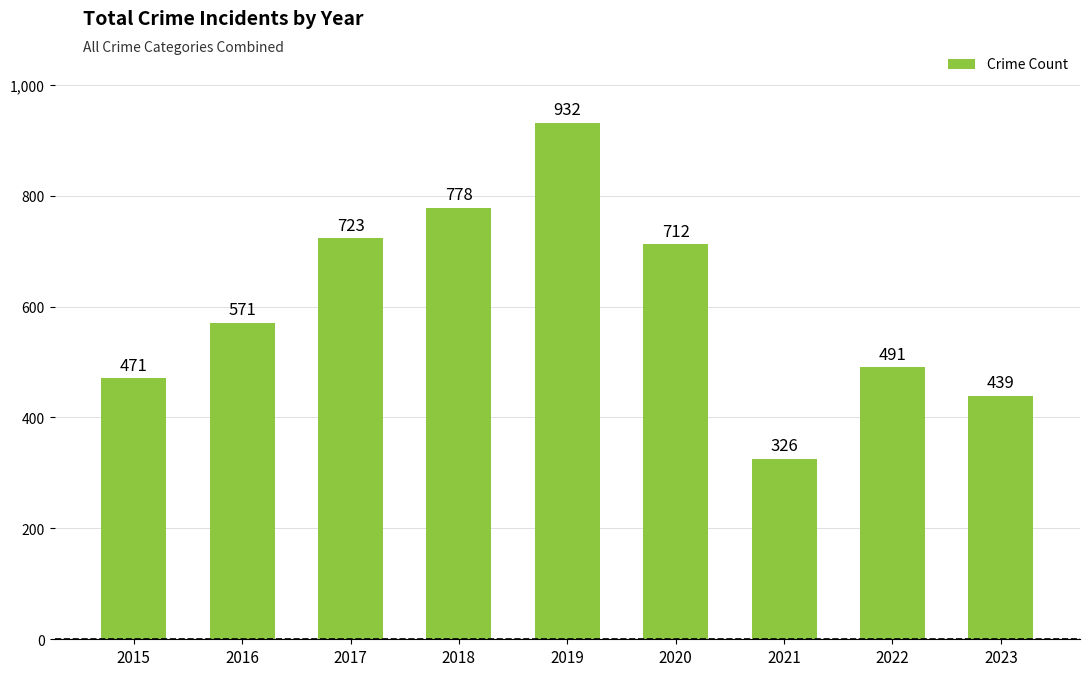

Where is the data nearest to the value 629?

2016